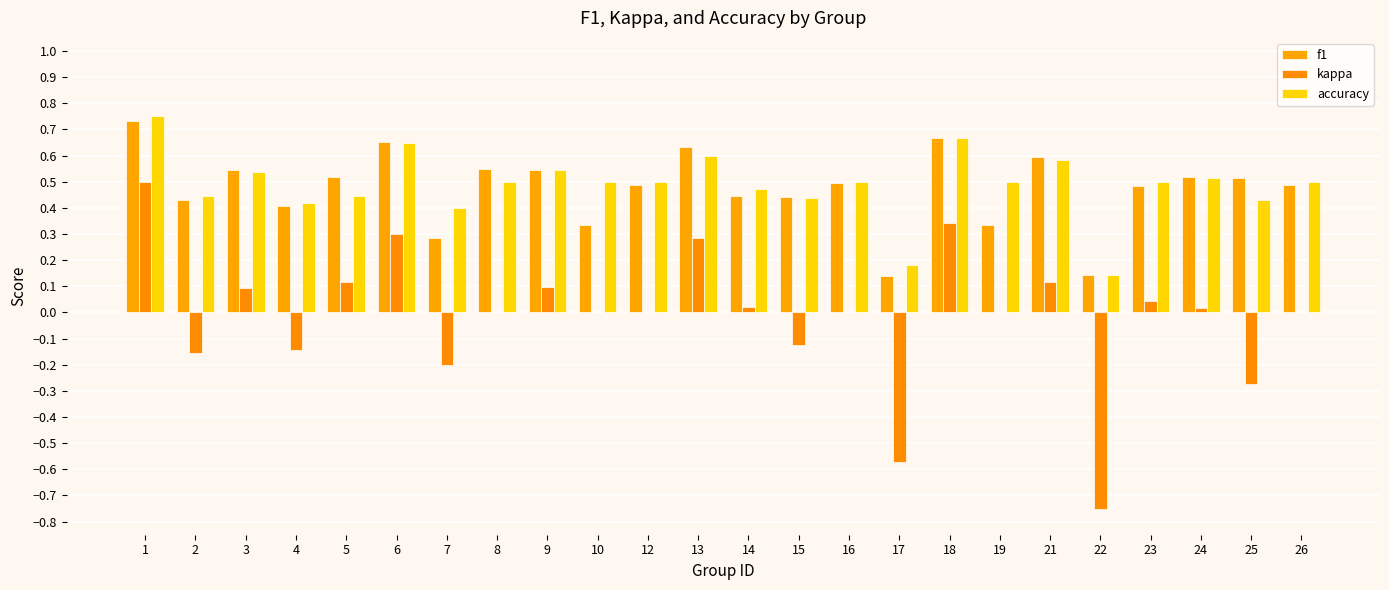

At which category is the sum across all series the highest?

1